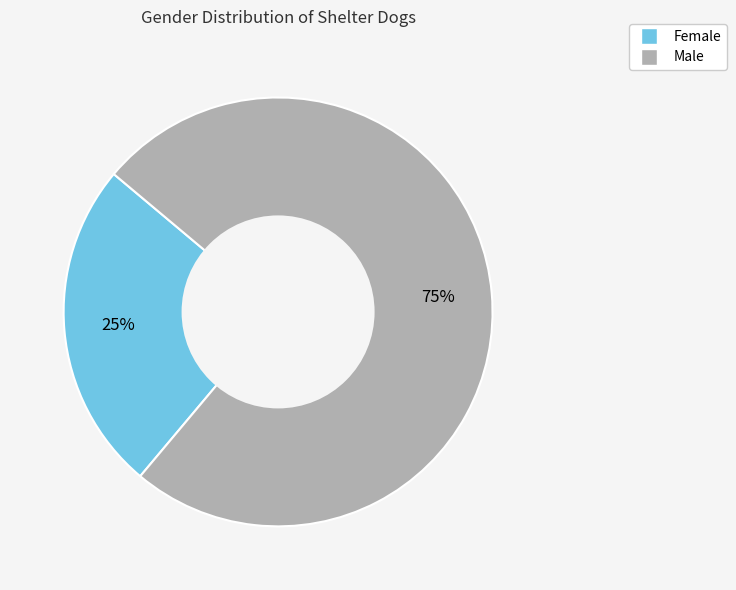

What percentage is the Male slice, to the nearest percent?

75%